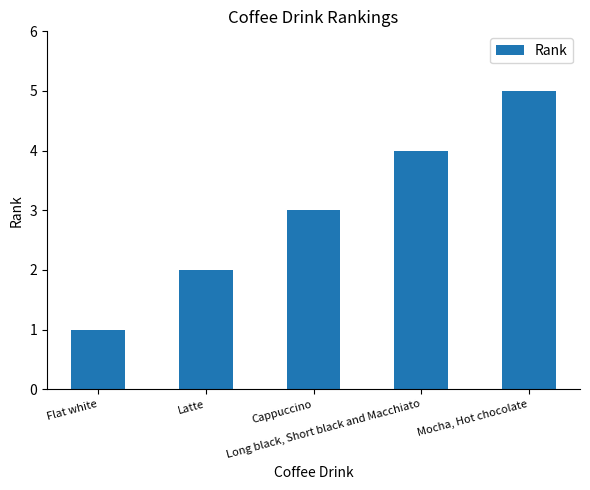

Approximately how many times larger is the value at Mocha, Hot chocolate compared to Cappuccino?

1.7